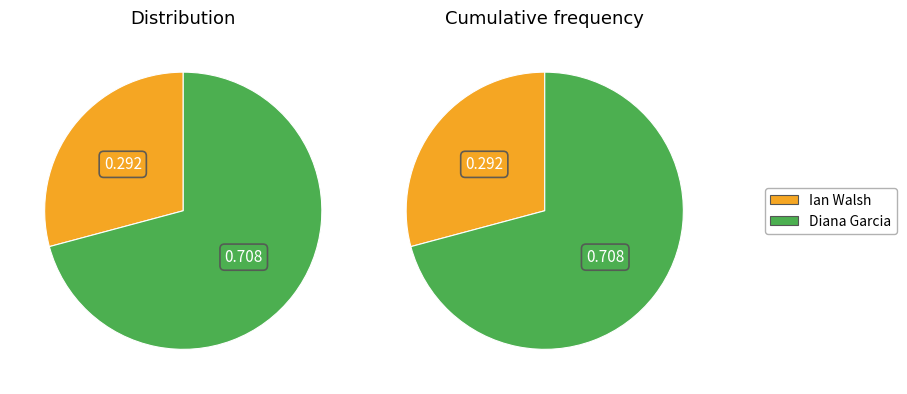

To the nearest percent, what is the combined percentage of Ian Walsh and Diana Garcia?

100%